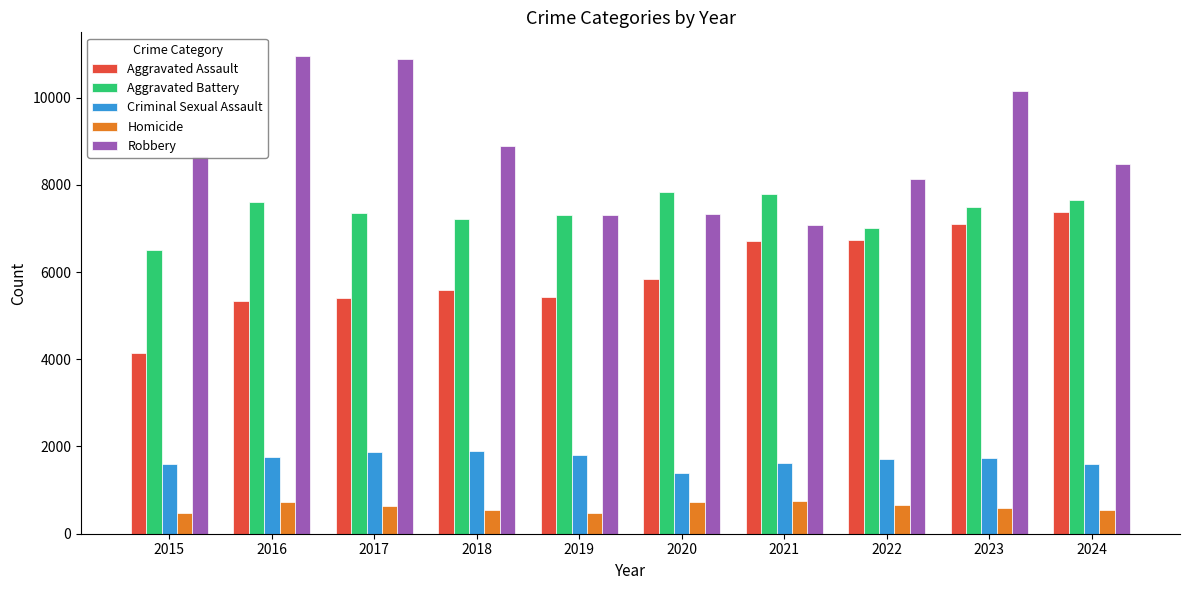

How many data points does each series have?

10